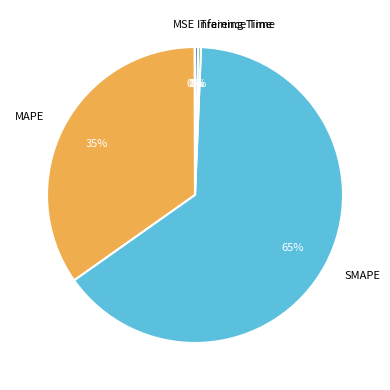

Which category has the biggest portion of the pie?

SMAPE